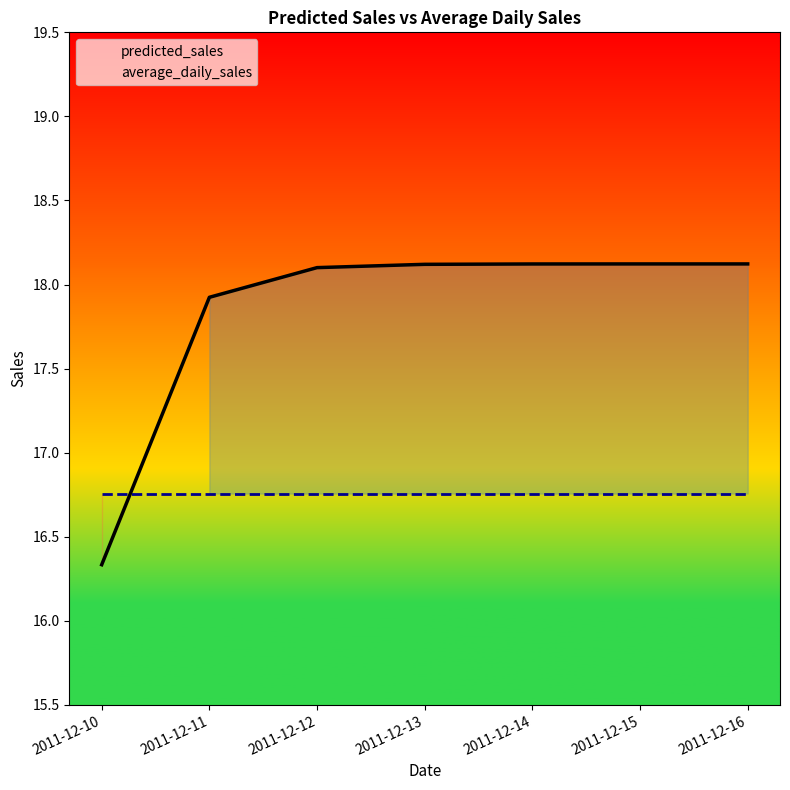

At which category is the sum across all series the highest?

2011-12-16